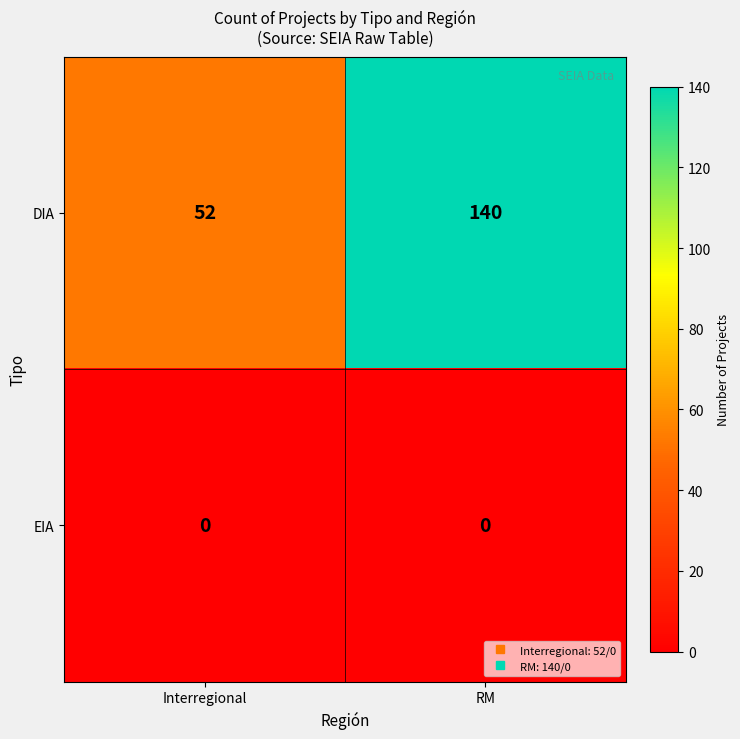

Rank the series by their maximum value, from highest to lowest.

DIA, EIA